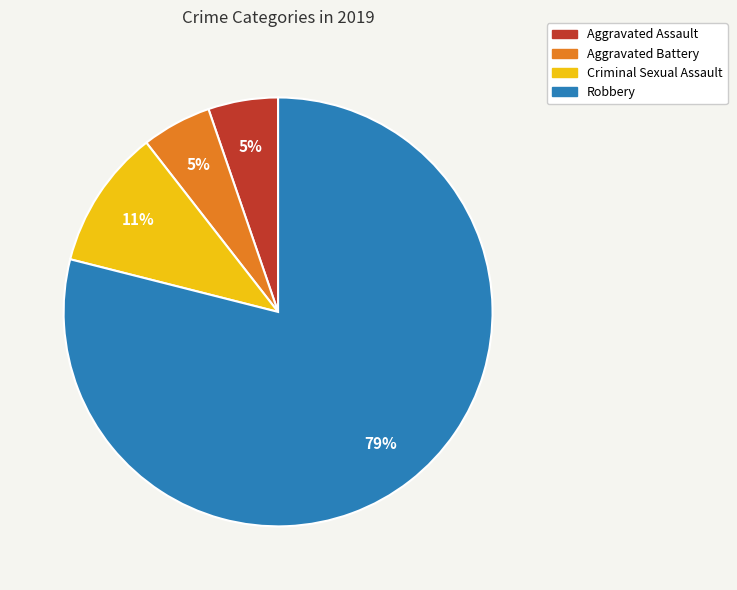

To the nearest percent, what is the combined percentage of Aggravated Assault and Criminal Sexual Assault?

16%